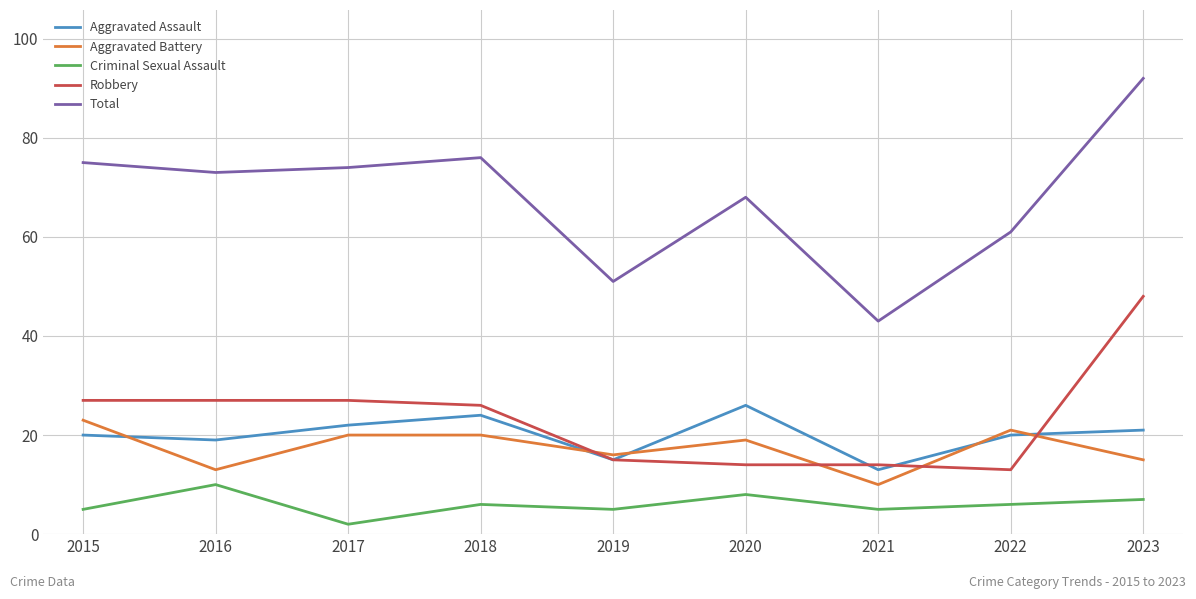

At how many categories does at least one series exceed 32?

9